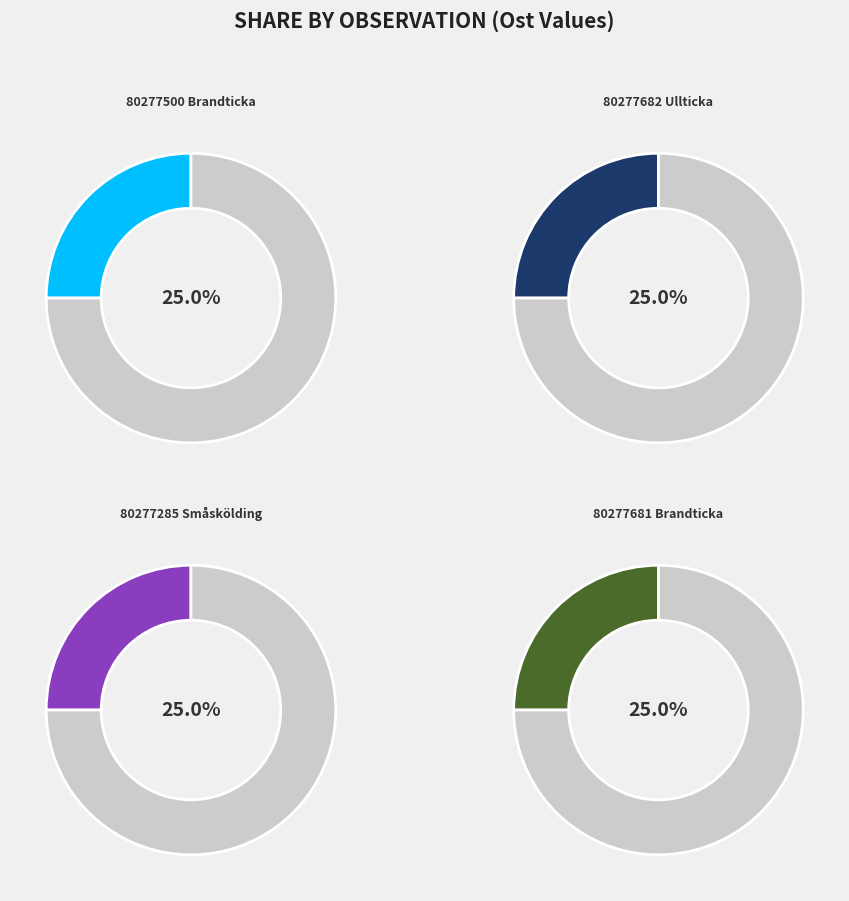

To the nearest percent, what is the average slice percentage?

25%